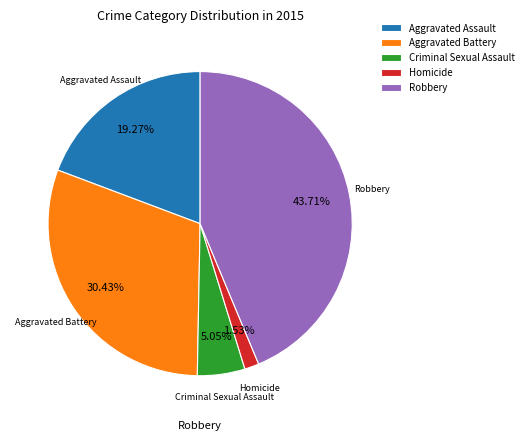

To the nearest percent, what is the average slice percentage?

20%